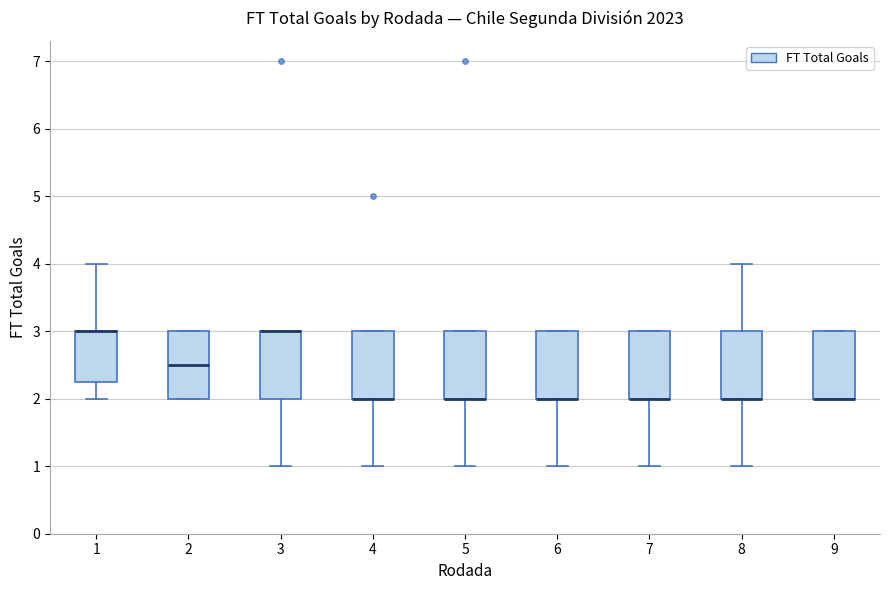

Where is the lower edge of the box at x = 2 on the y-axis? The values are not printed on the chart, so give them approximately, as read against the axis.

2.0